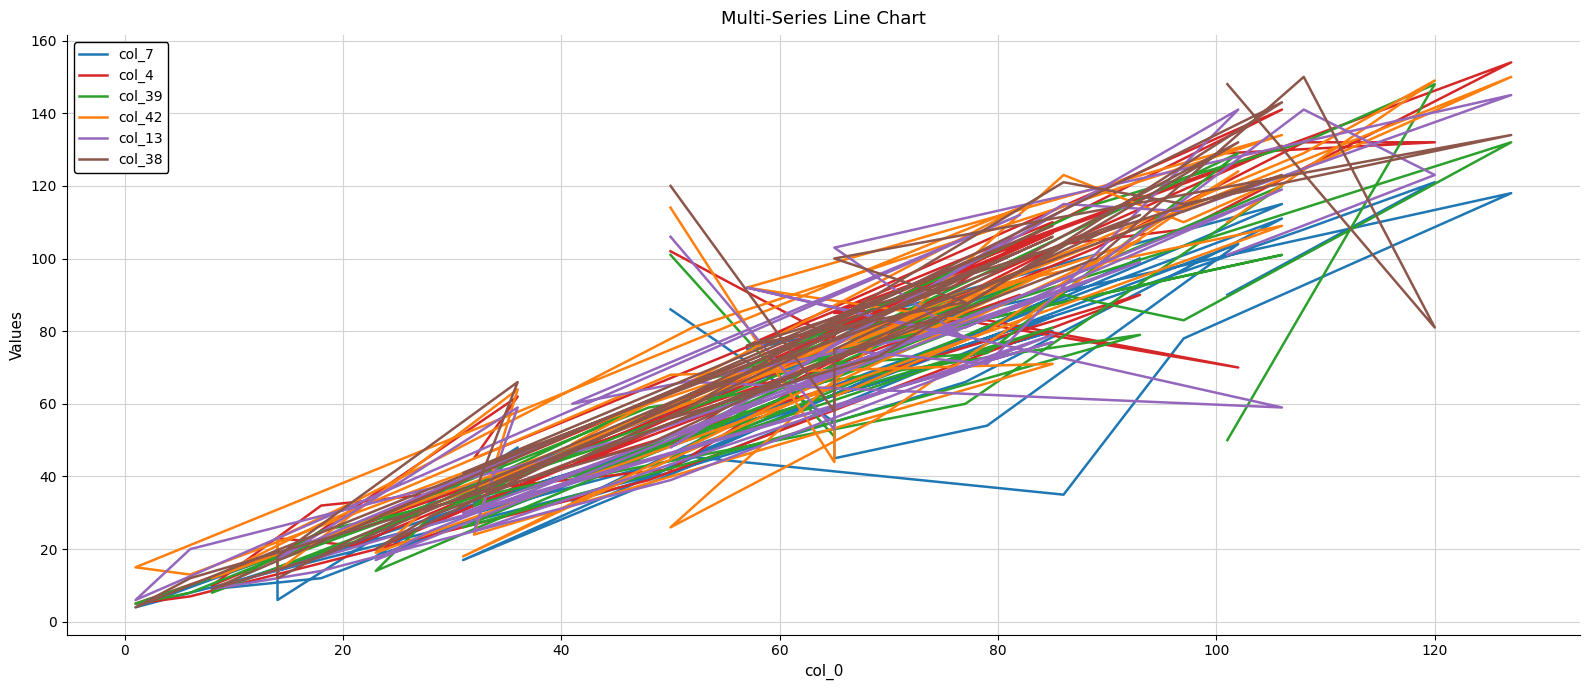

Which series ends up on top after the final intersection of col_38 and col_42?

col_38